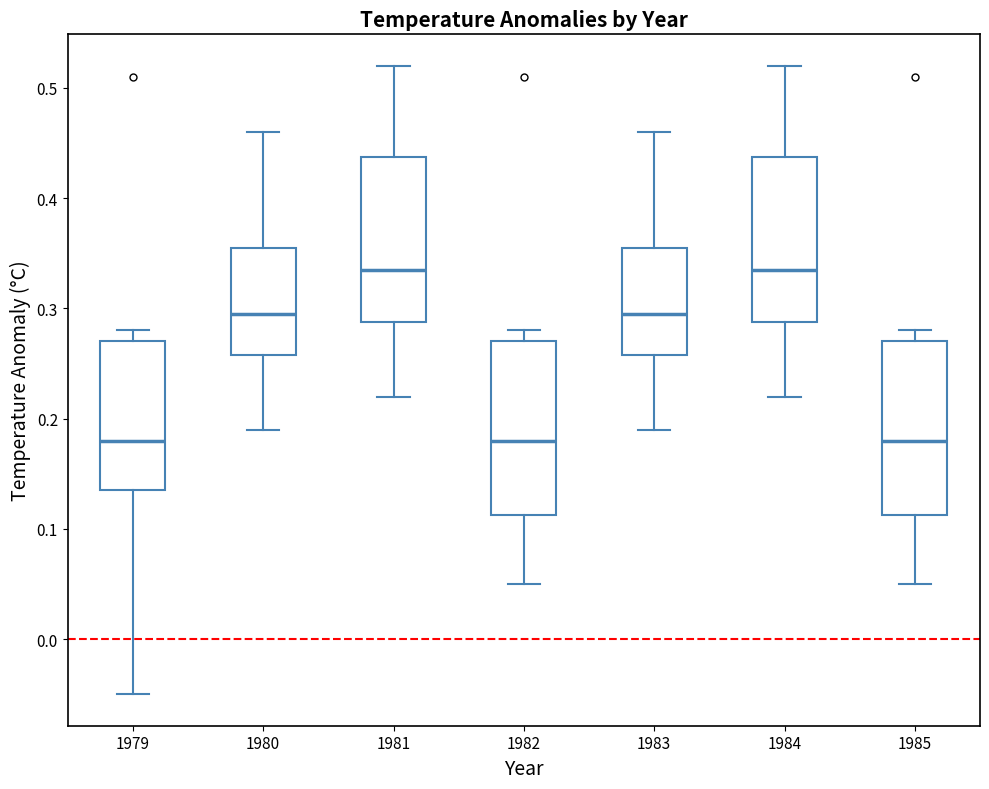

Reading left to right, transcribe this box plot: for each box, give where its median line is, the range the box spans, and where its two whiskers end, as read against the y-axis. The values are not printed on the chart, so give them approximately, as read against the axis.

1979: median 0.18, box 0.14 to 0.27, whiskers -0.05 to 0.28
1980: median 0.30, box 0.26 to 0.36, whiskers 0.19 to 0.46
1981: median 0.34, box 0.29 to 0.44, whiskers 0.22 to 0.52
1982: median 0.18, box 0.11 to 0.27, whiskers 0.05 to 0.28
1983: median 0.30, box 0.26 to 0.36, whiskers 0.19 to 0.46
1984: median 0.34, box 0.29 to 0.44, whiskers 0.22 to 0.52
1985: median 0.18, box 0.11 to 0.27, whiskers 0.05 to 0.28